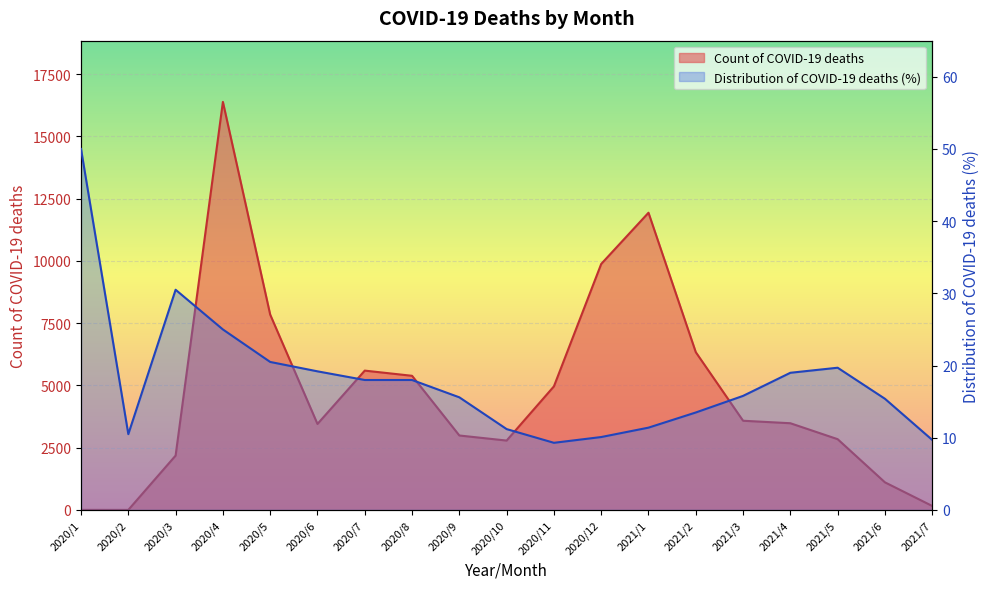

What is the lowest value of the Distribution of COVID-19 deaths (%) series?

9.3